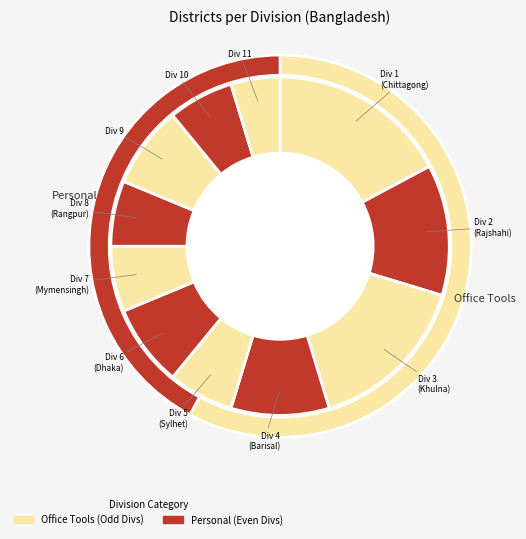

Does any single category account for the majority?

No